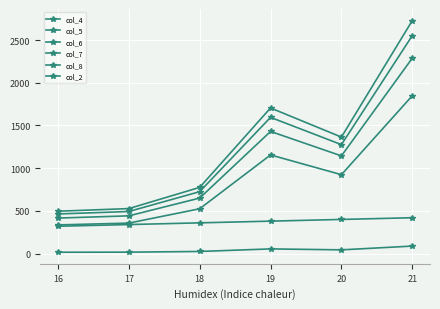

True or false: col_7 and col_8 cross at least once.

False